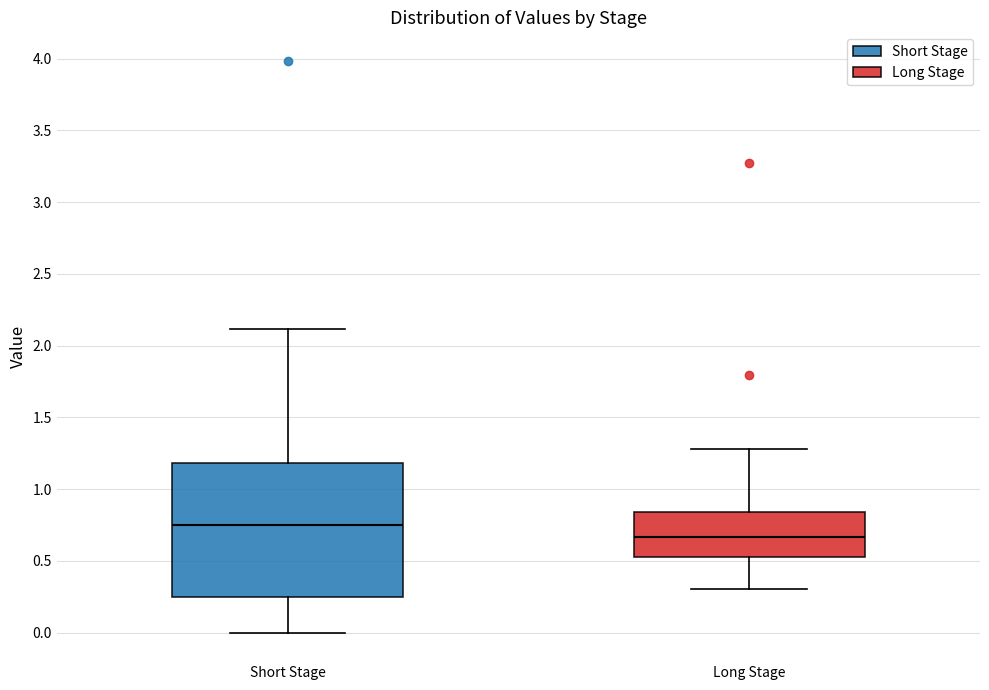

Reading left to right, read every box against the y-axis: the position of its median line, the range the box covers, and the ends of its whiskers. The values are not printed on the chart, so give them approximately, as read against the axis.

Short Stage: median 0.75, box 0.25 to 1.20, whiskers 0.00 to 2.10
Long Stage: median 0.65, box 0.50 to 0.85, whiskers 0.30 to 1.30